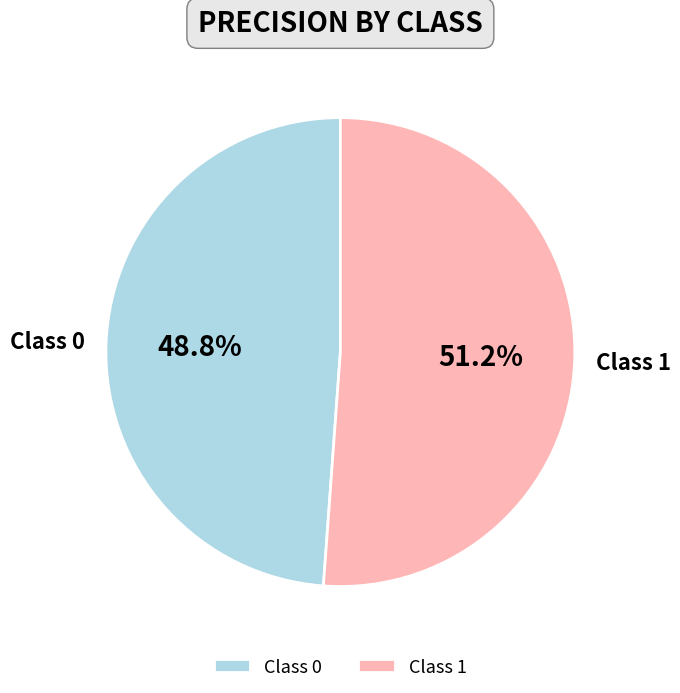

How many slices are in this pie chart?

2